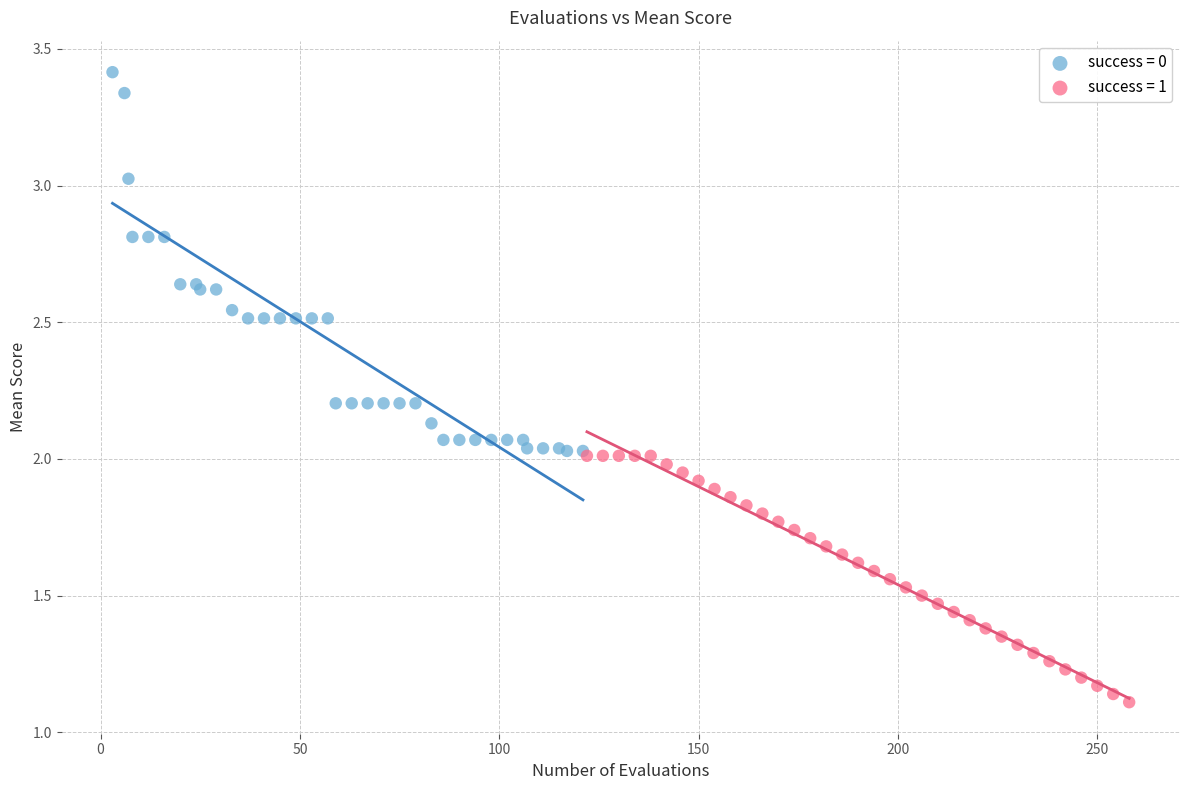

Which series reaches the minimum Y coordinate?

success = 1